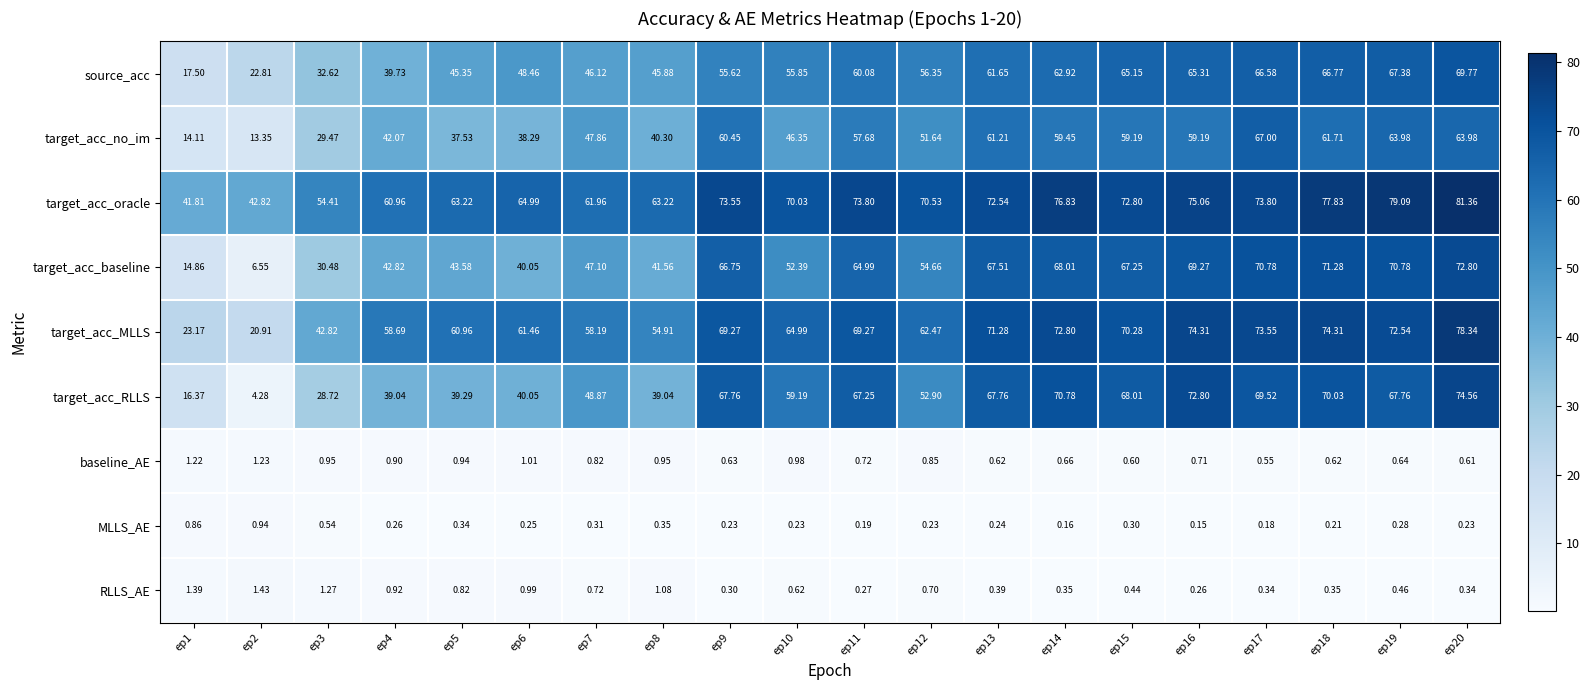

At which category does the chart reach its minimum across all series?

ep16